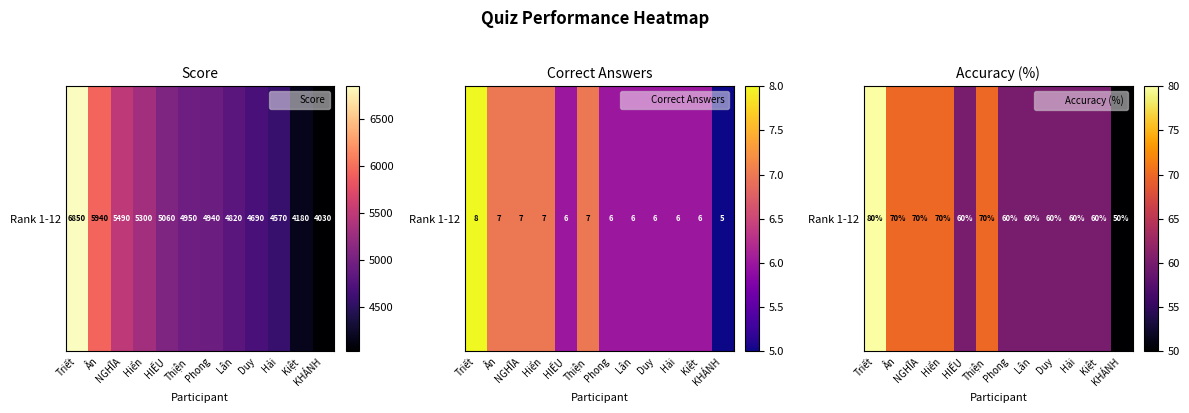

True or false: the data shows 25 at Thiện.

False